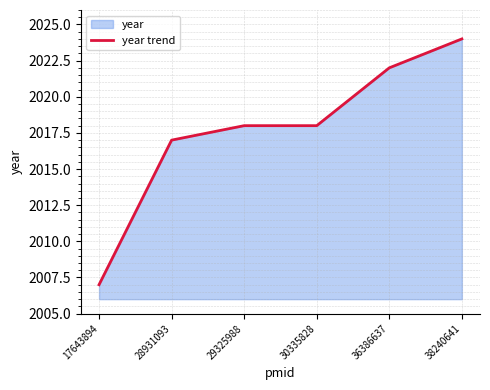

Which category has the highest value across all series?

38240641